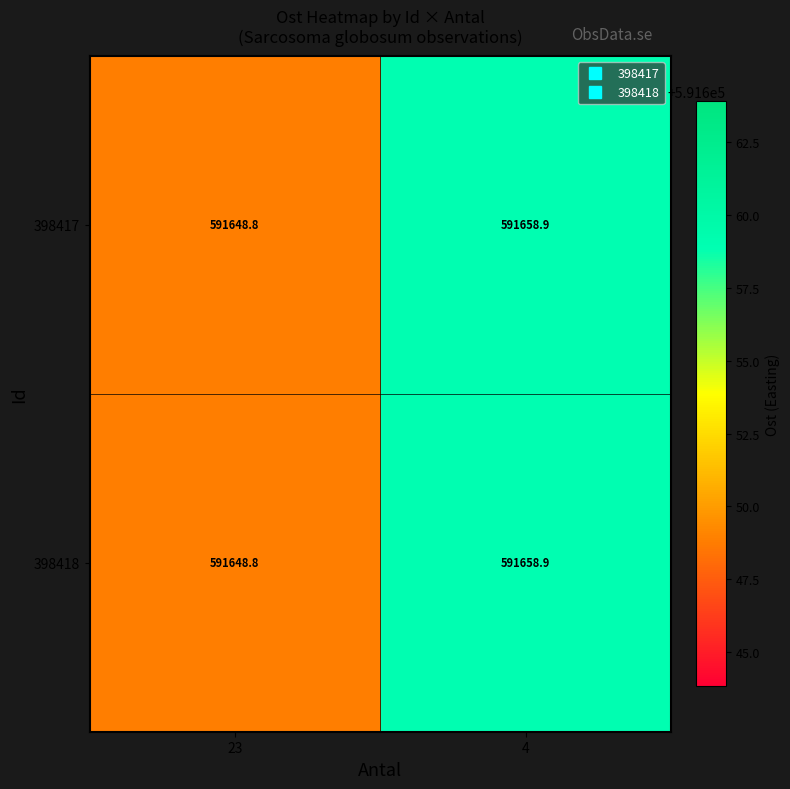

Reading left to right, list all the values displayed in this chart.

398417: 23=591648.8	4=591658.9
398418: 23=591648.8	4=591658.9